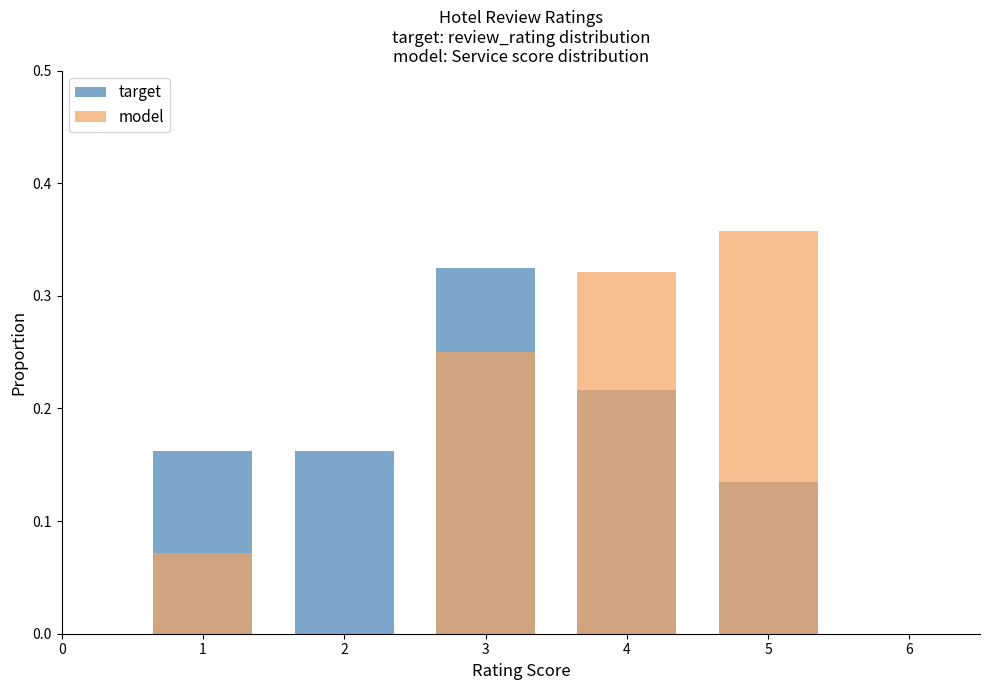

How many model values are between 0 and 1?

5